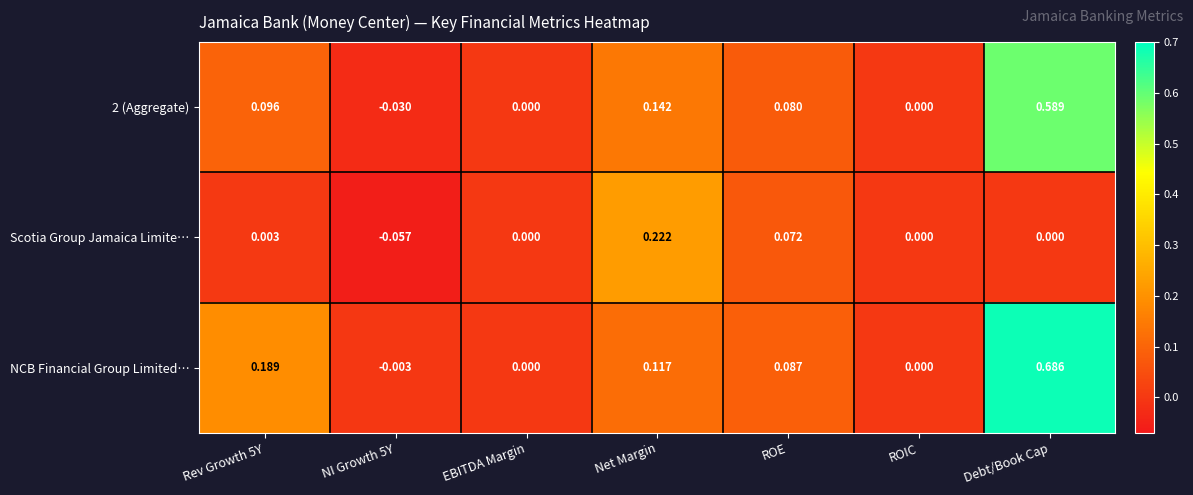

How many distinct data groups are displayed?

3